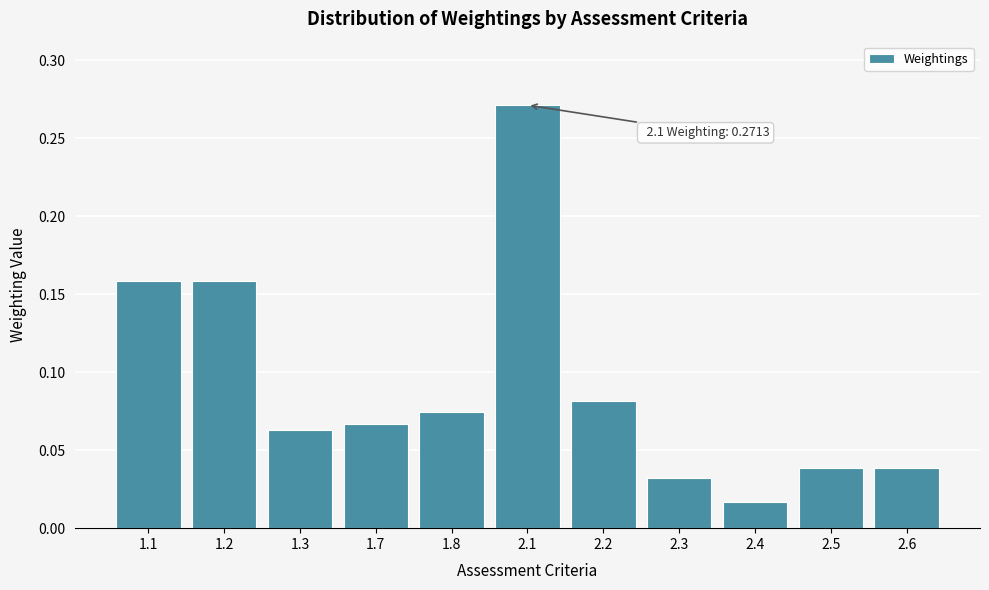

At which label is the value closest to 0?

2.4